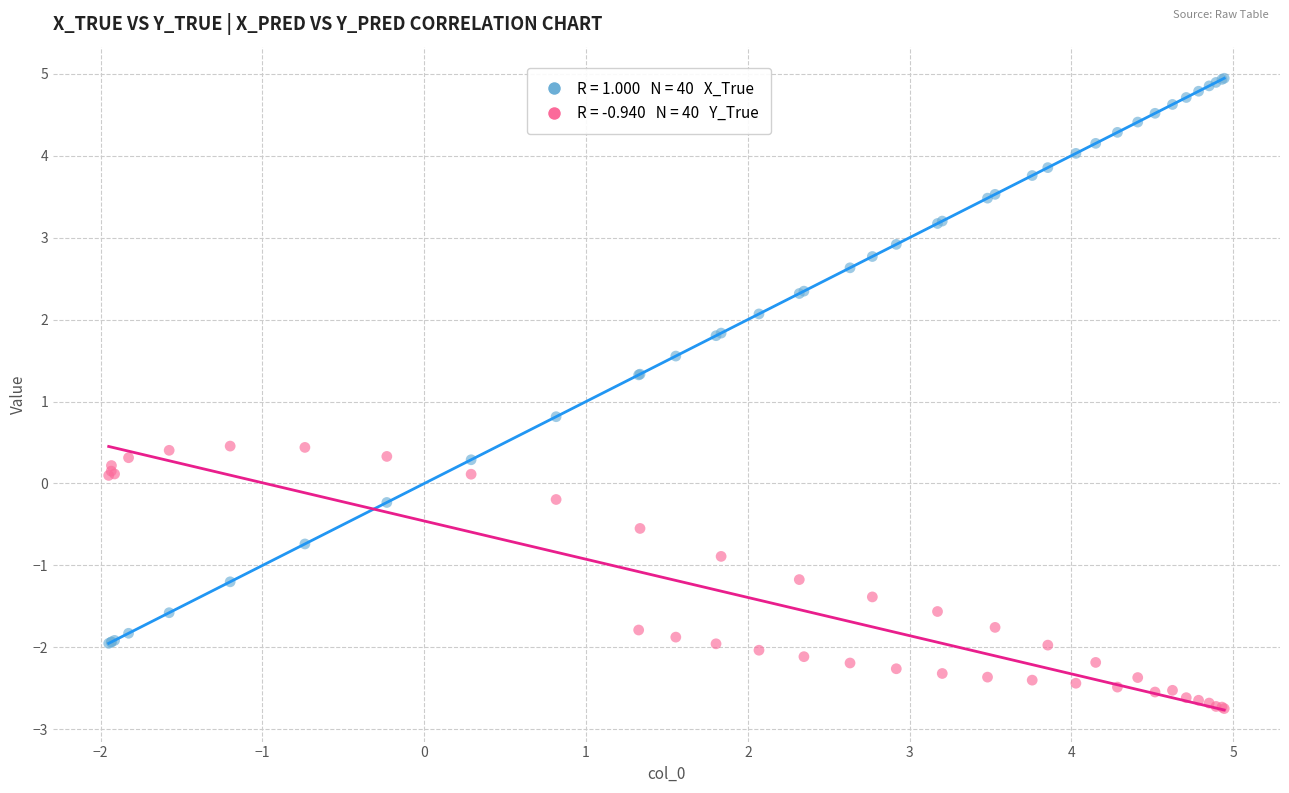

Across all series, what Y value is closest to 1?

0.8